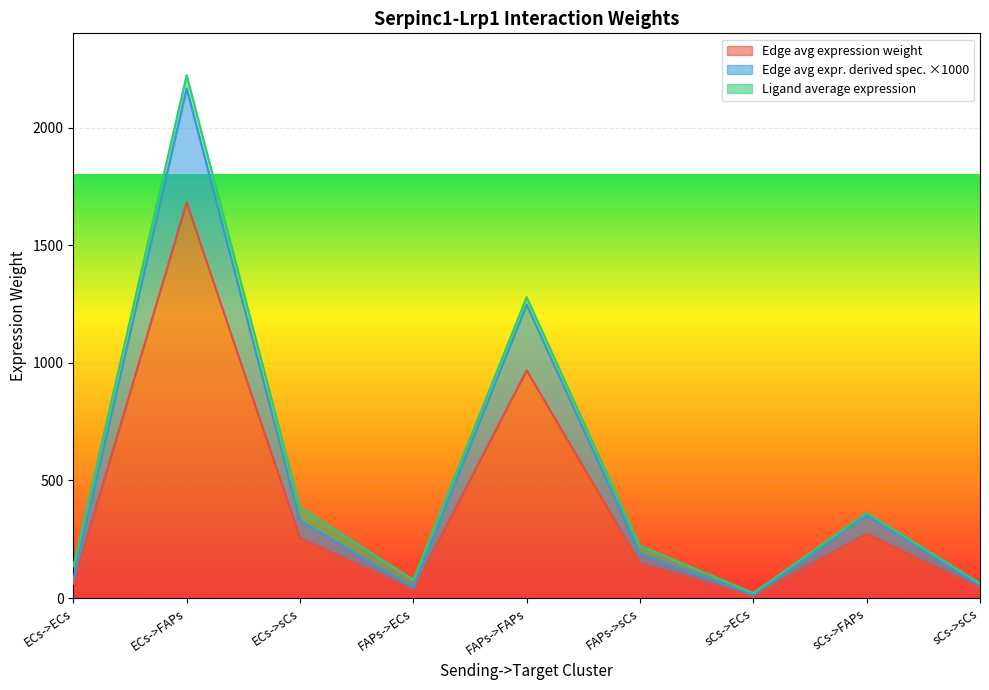

Reading left to right, extract all data points from this chart.

Edge average expression weight: 60.8	1681.9	255.9	35.0	968.2	147.3	9.9	273.9	41.7
Edge total expression weight: 78.3	2166.0	329.6	45.1	1246.8	189.7	12.8	352.8	53.7
Edge avg expression derived specificity: 134.8	2222.5	386.1	77.6	1279.3	222.2	22.0	362.0	62.9